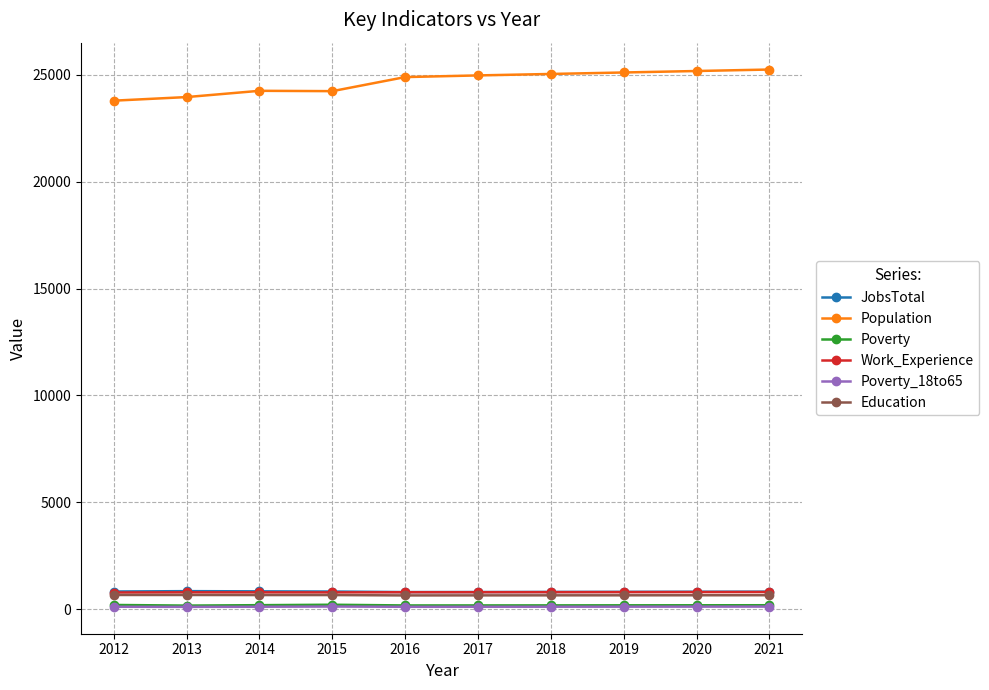

True or false: JobsTotal has more than 0 points higher than both neighbors.

True